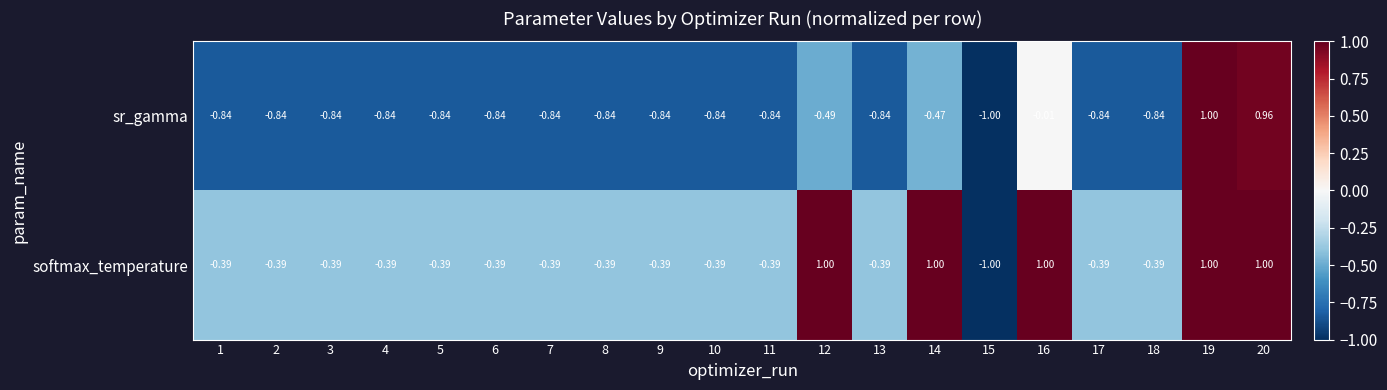

What is the total value across all series at 7?

-1.2